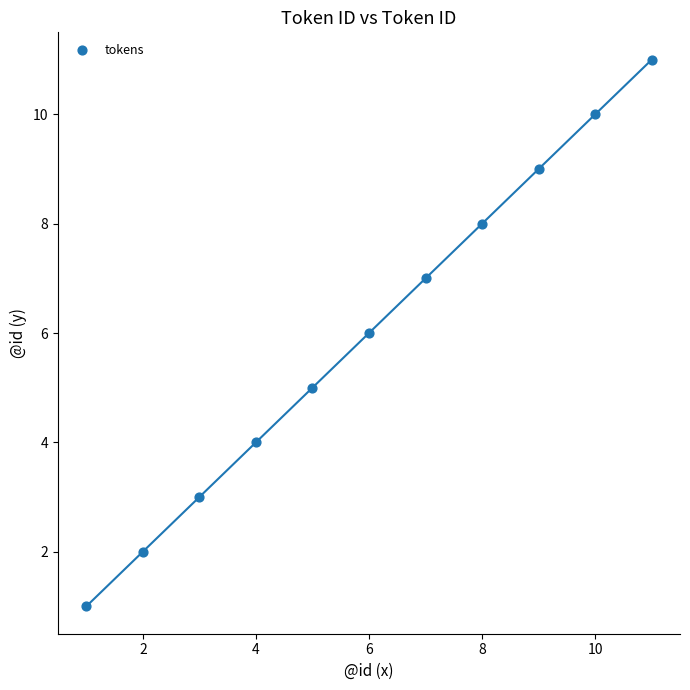

What is the average Y value?

6